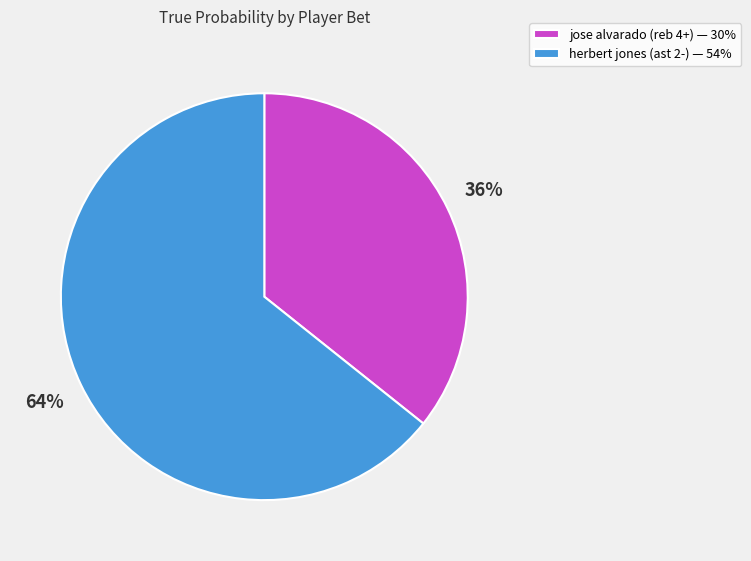

What percentage is the herbert jones (ast 2-) slice, to the nearest percent?

64%